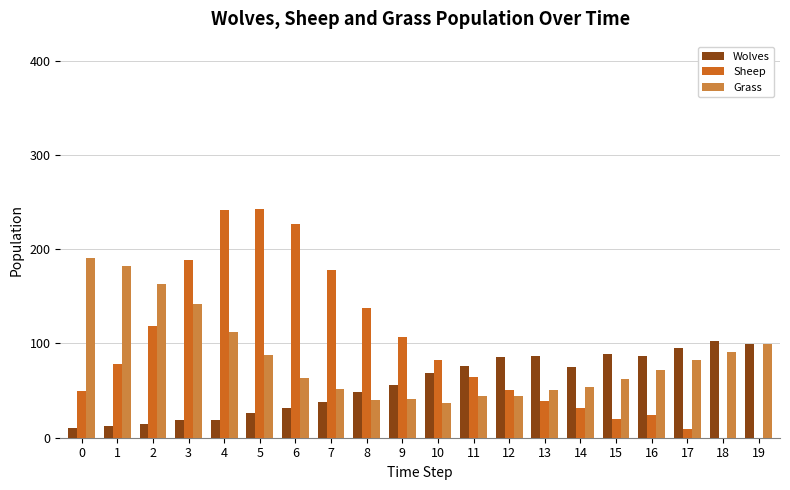

What is the average value of the Sheep series?

95